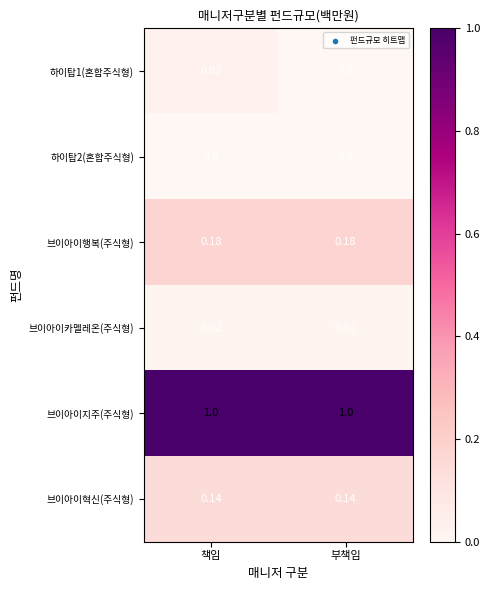

Rank the series by their maximum value, from lowest to highest.

하이탑2(혼합주식형), 브이아이카멜레온(주식형), 하이탑1(혼합주식형), 브이아이혁신(주식형), 브이아이행복(주식형), 브이아이지주(주식형)